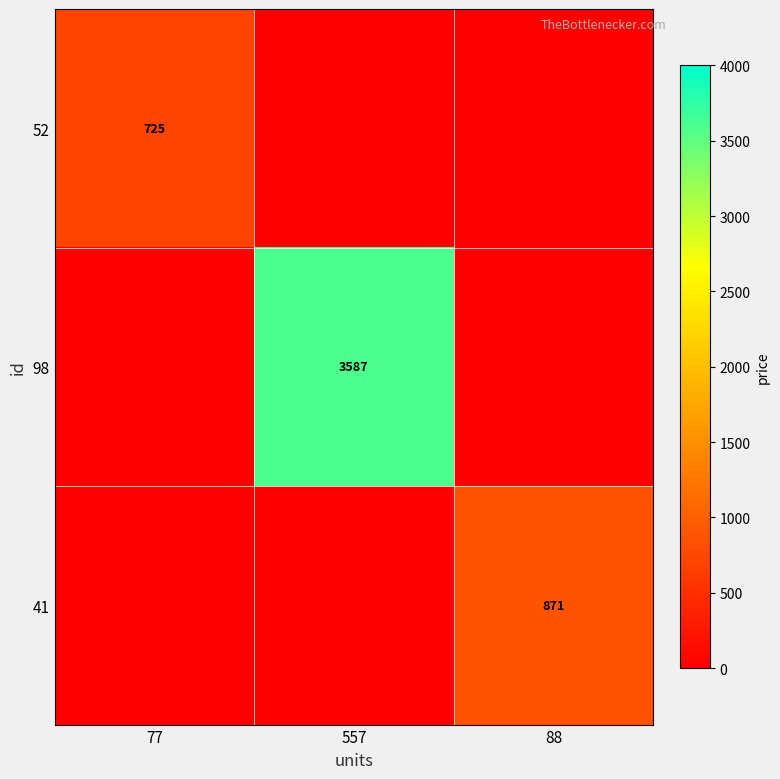

Is it true that 98 equals 1178 at 557?

False